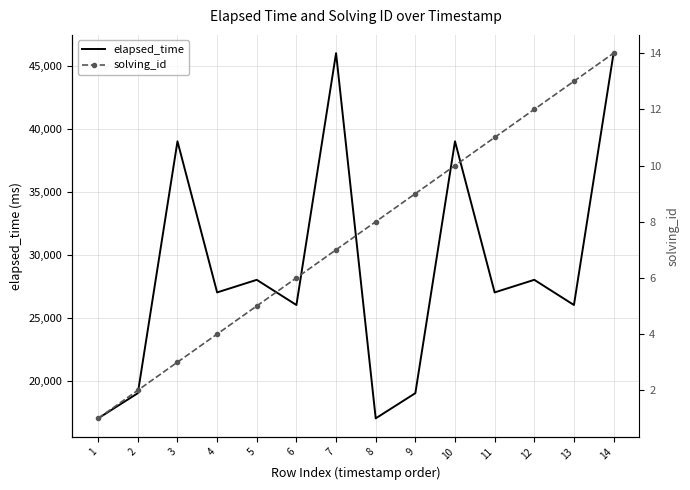

Does the chart have visible grid lines?

Yes